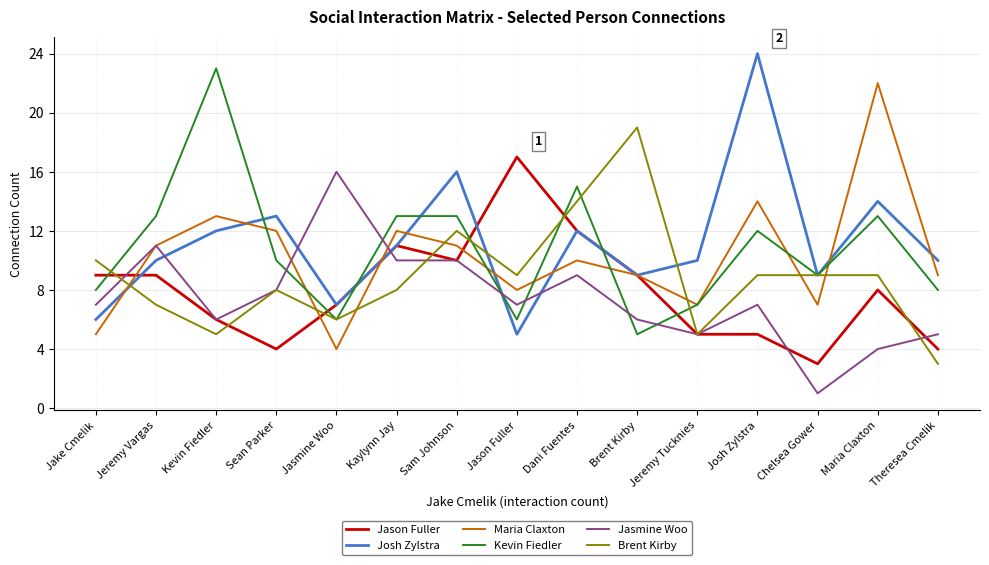

In Brent Kirby, how many points are lower than both neighbors (excluding endpoints)?

4